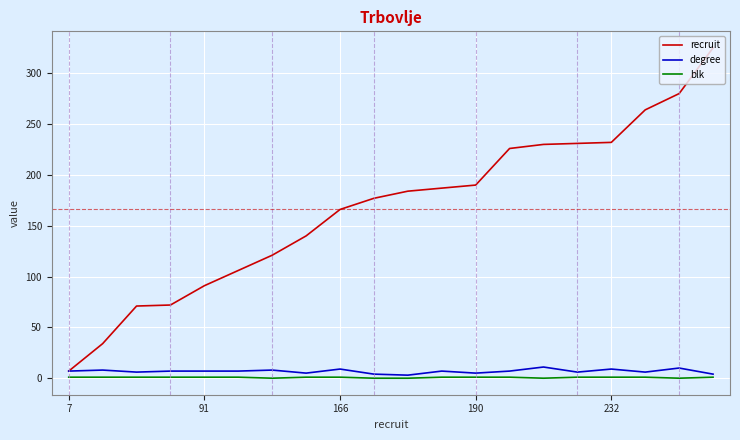

Which series has the largest range (max minus min)?

recruit